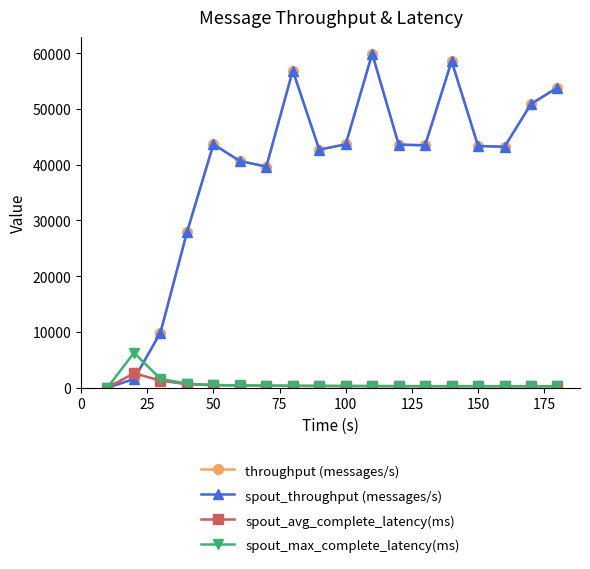

How many lines are shown in the chart?

4